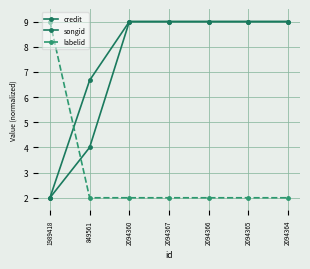

How many times do labelid and songid cross each other?

1